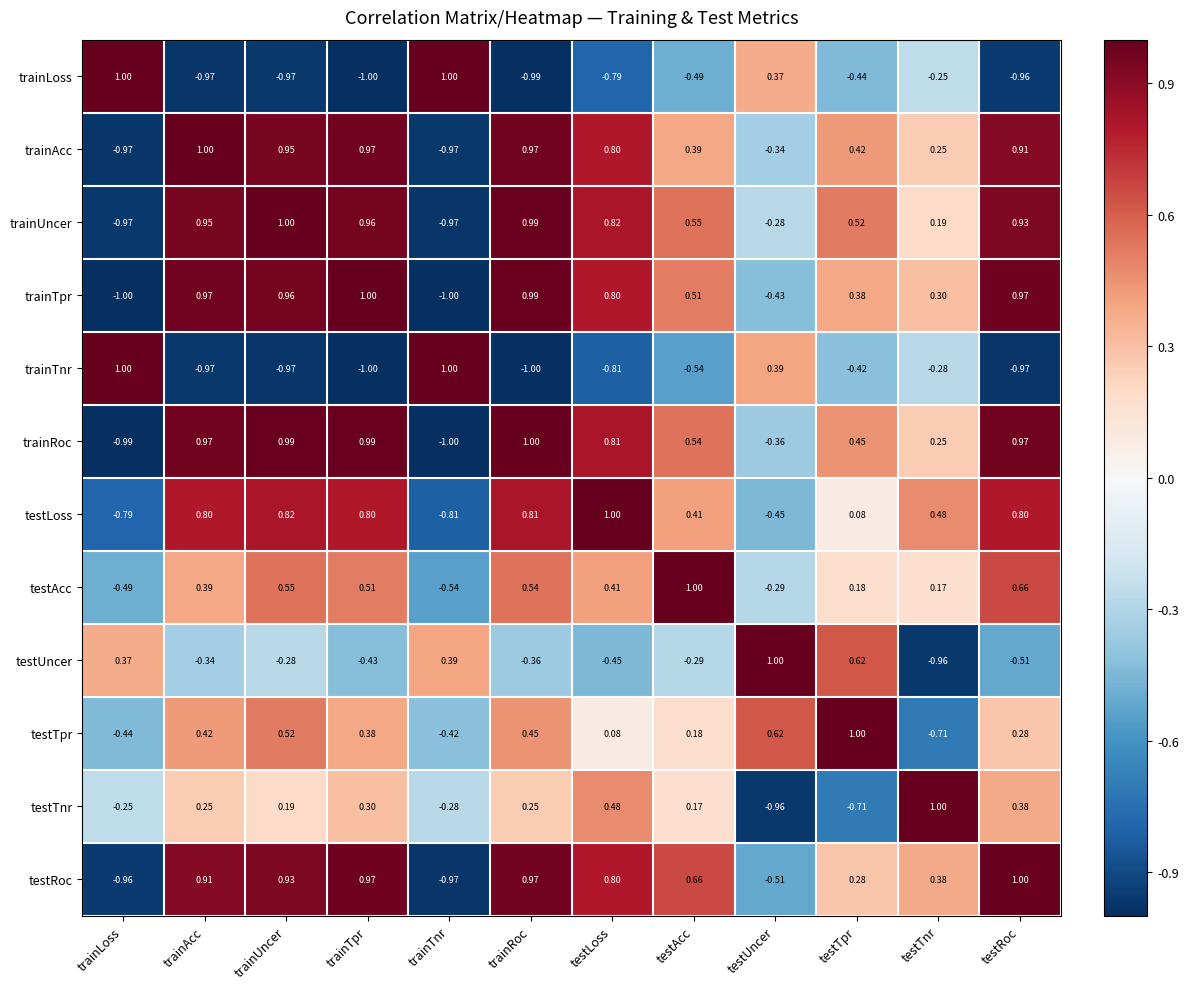

Which category has the highest value in the testTpr series?

testTpr